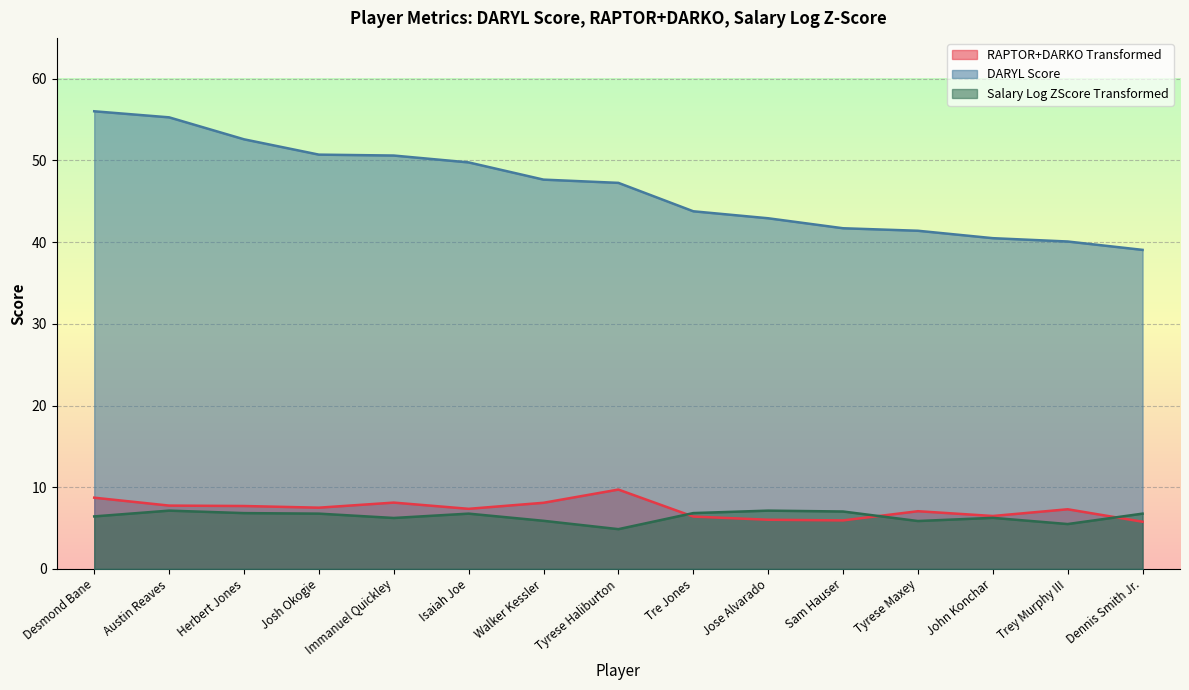

Which series has the largest total across all categories?

DARYL Score